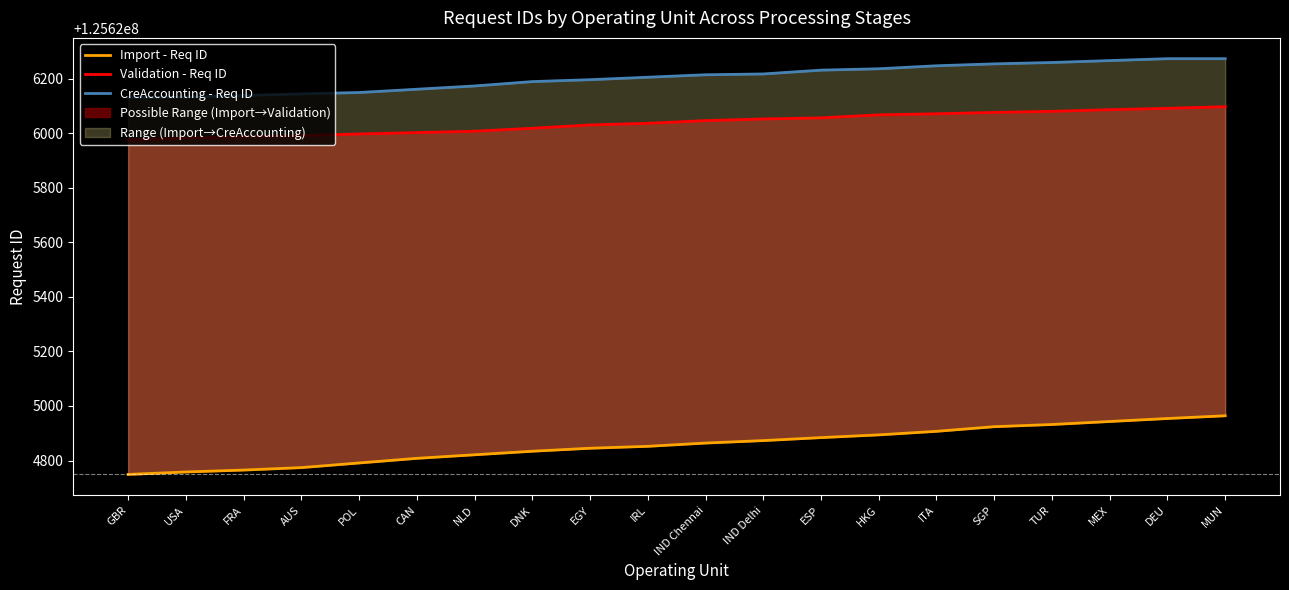

Count the number of categories in the chart.

20